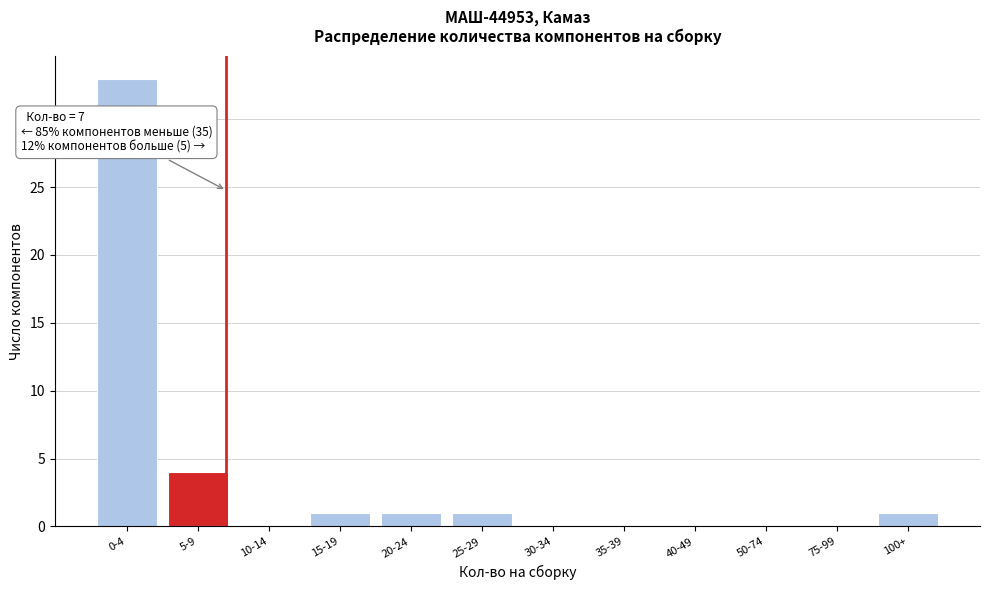

Reading left to right, transcribe all the data shown in this chart.

0-4=33	5-9=4	10-14=0	15-19=1	20-24=1	25-29=1	30-34=0	35-39=0	40-49=0	50-74=0	75-99=0	100+=1